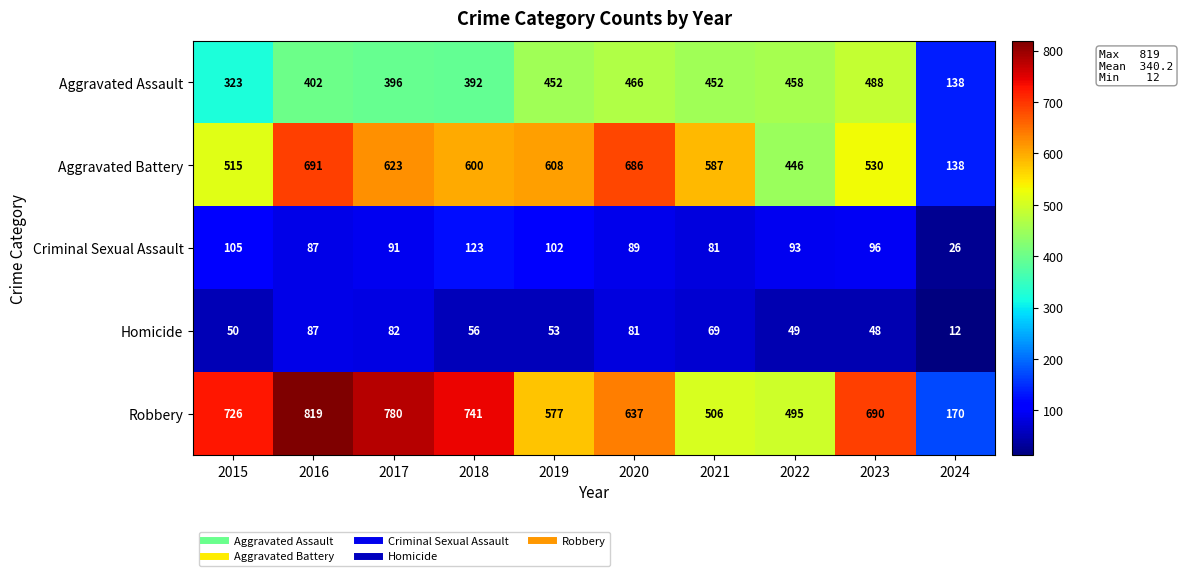

At how many categories does at least one series exceed 649?

6